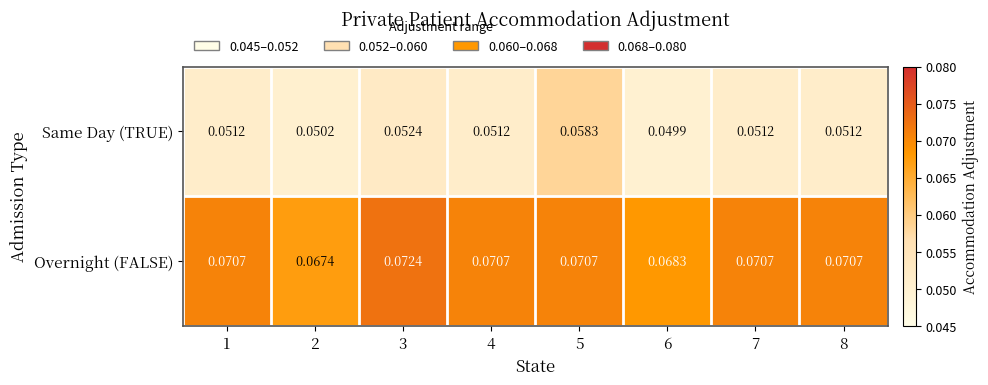

At how many categories does at least one series exceed 0?

8